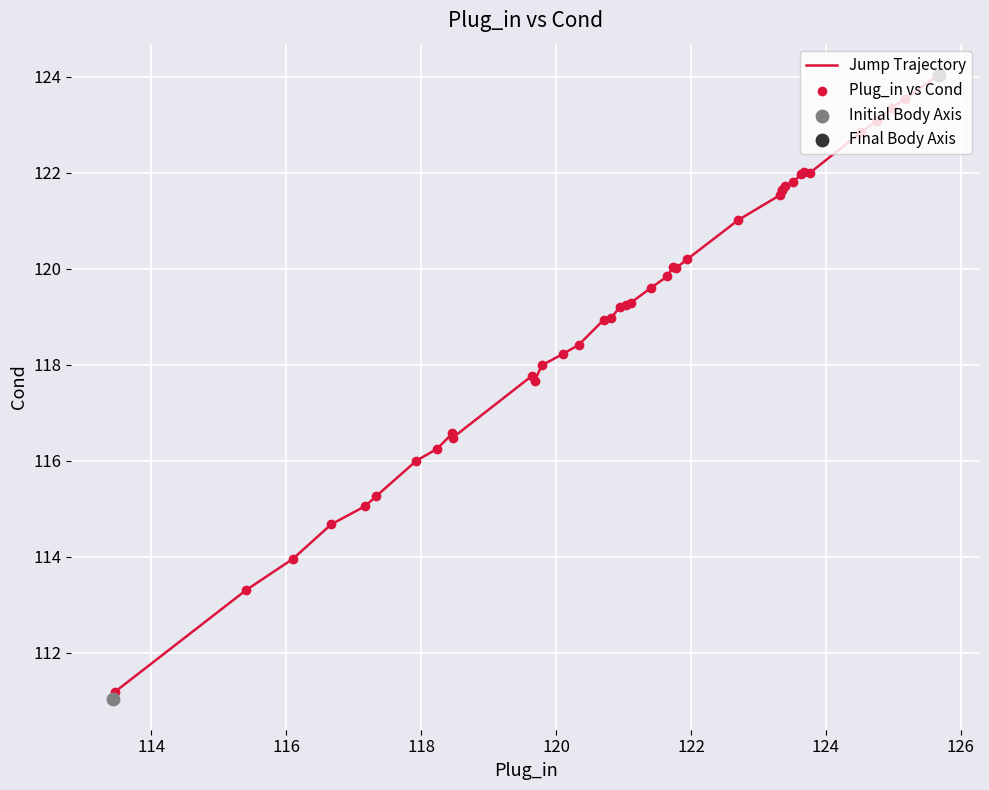

What is the minimum value shown in the chart?

111.0